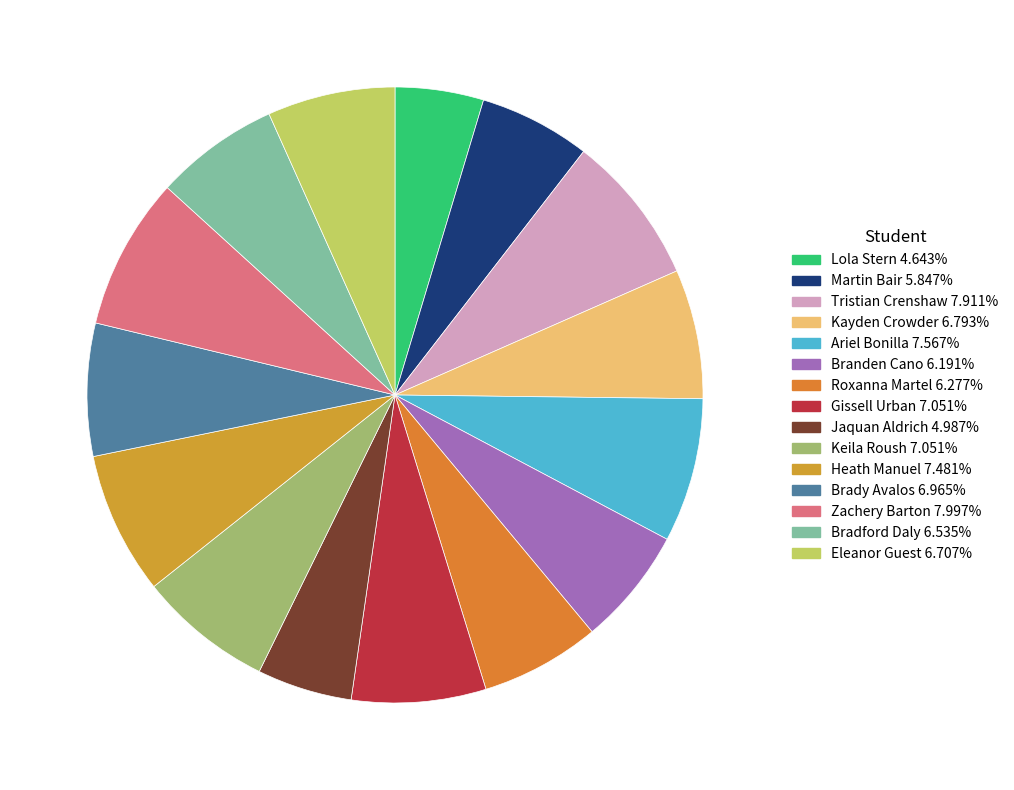

Count the number of slices in the pie.

15